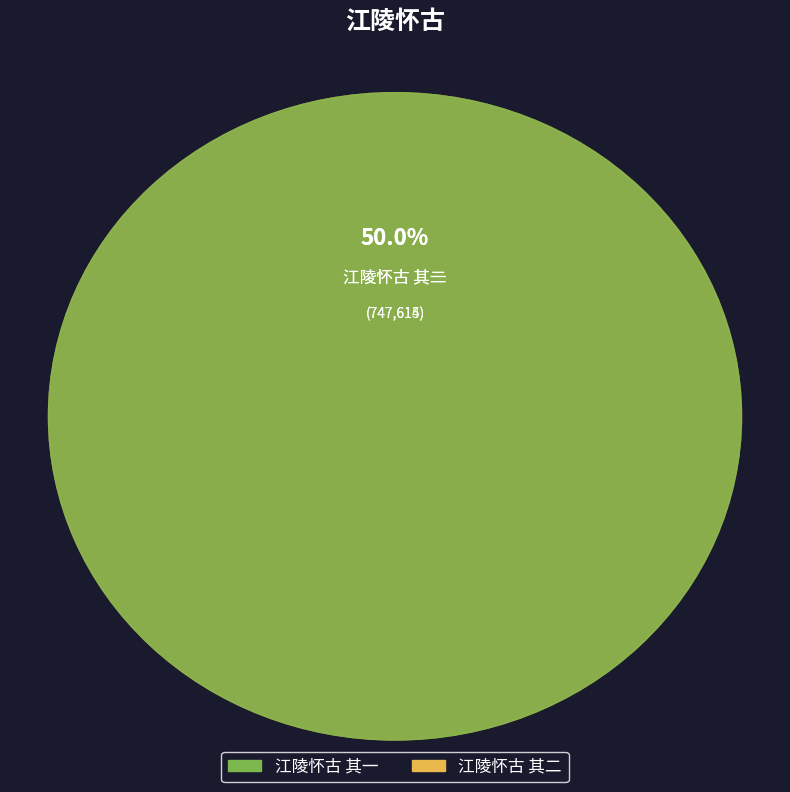

To the nearest percent, what is the combined percentage of 江陵怀古 其二 and 江陵怀古 其一?

100%